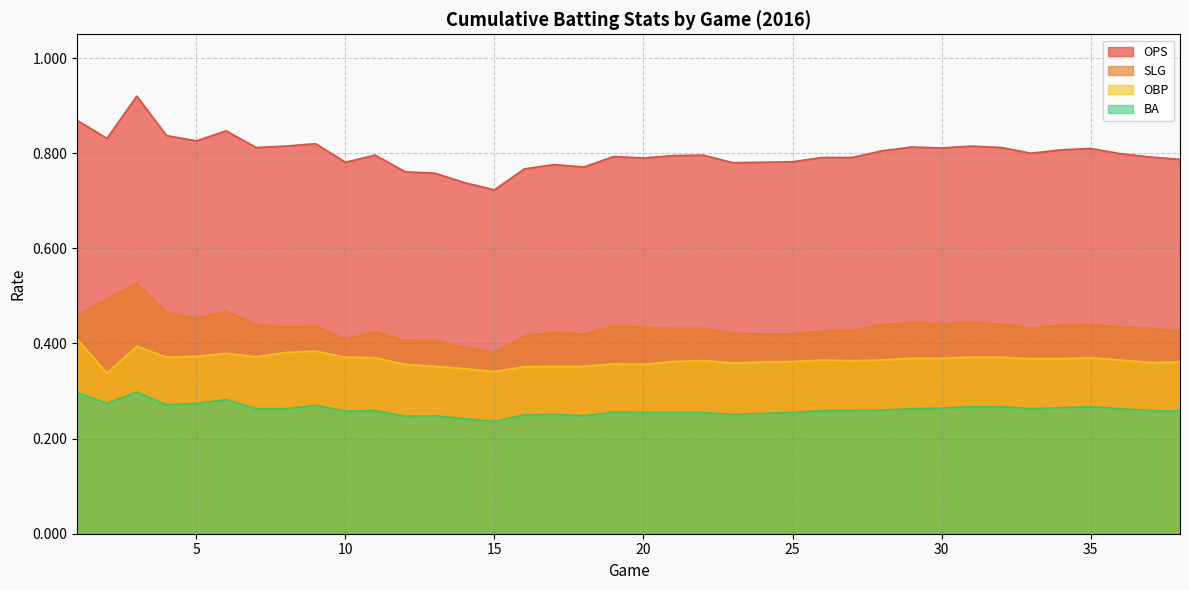

How many OBP values are between 0 and 1?

38